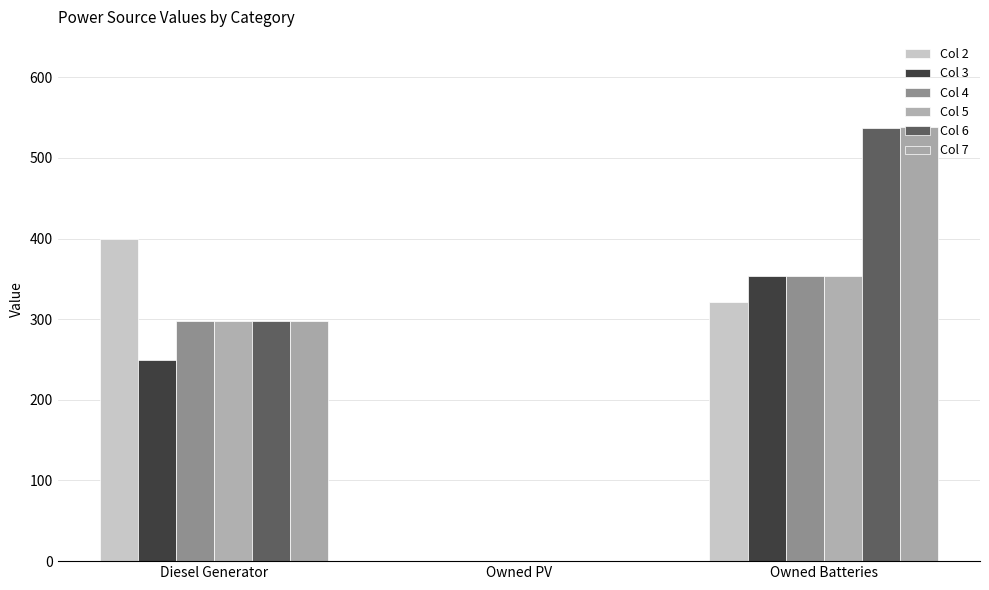

How many series are shown in this chart?

6